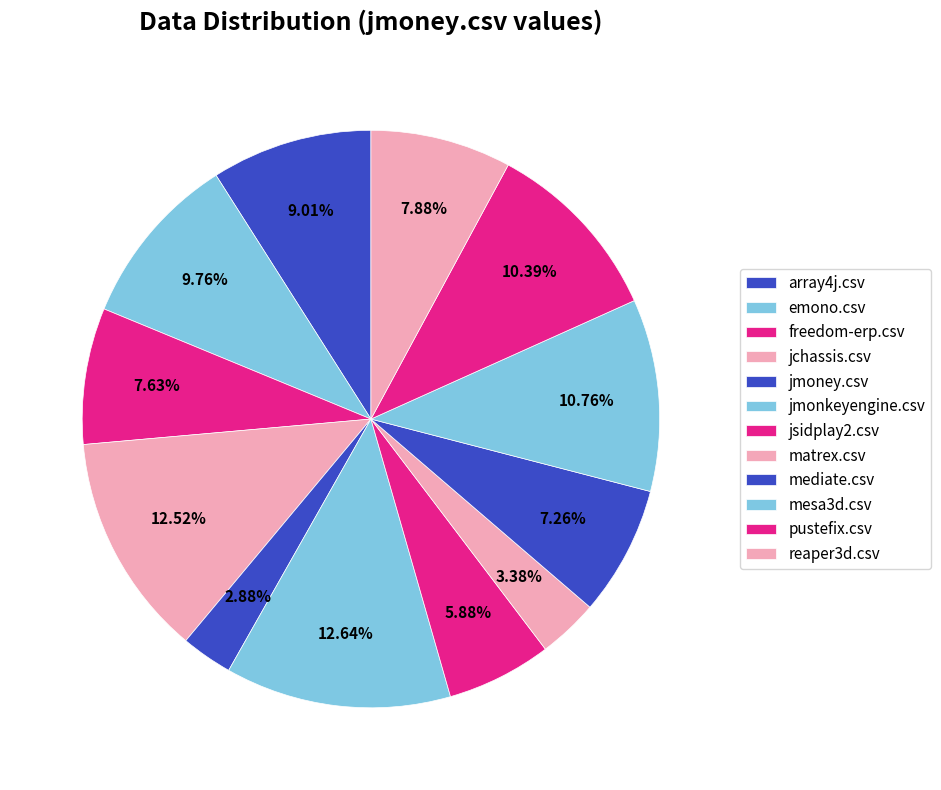

To the nearest percent, what is the difference between the largest and smallest slice percentages?

10%